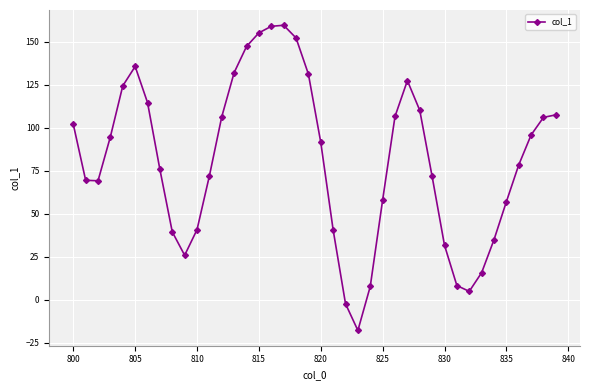

True or false: there are more than 0 points higher than both neighbors.

True